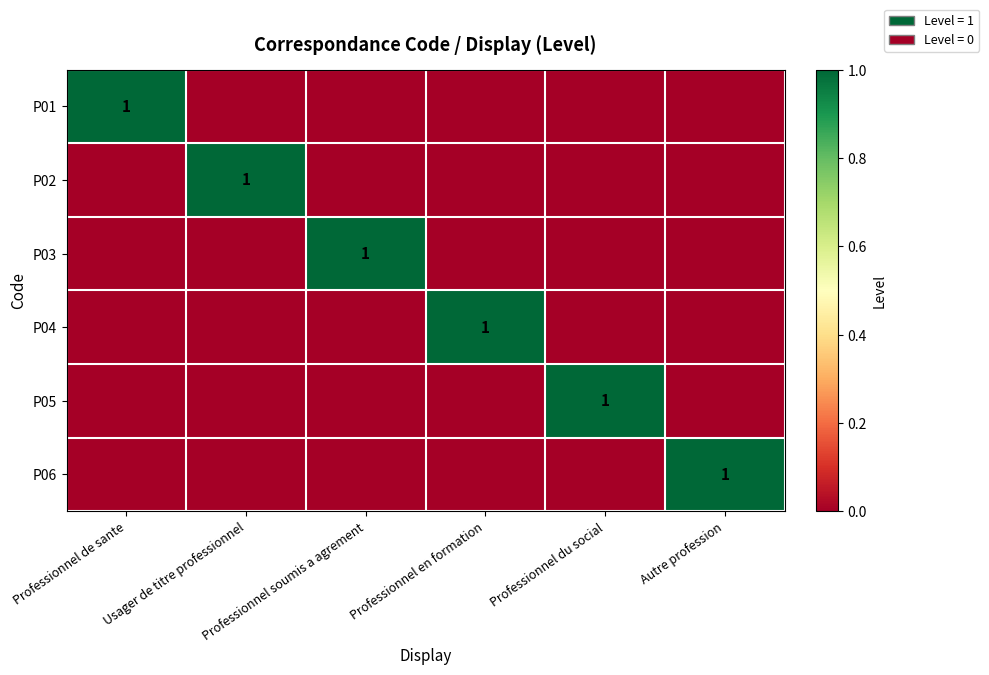

What value does the P04 series have at Professionnel en formation?

1